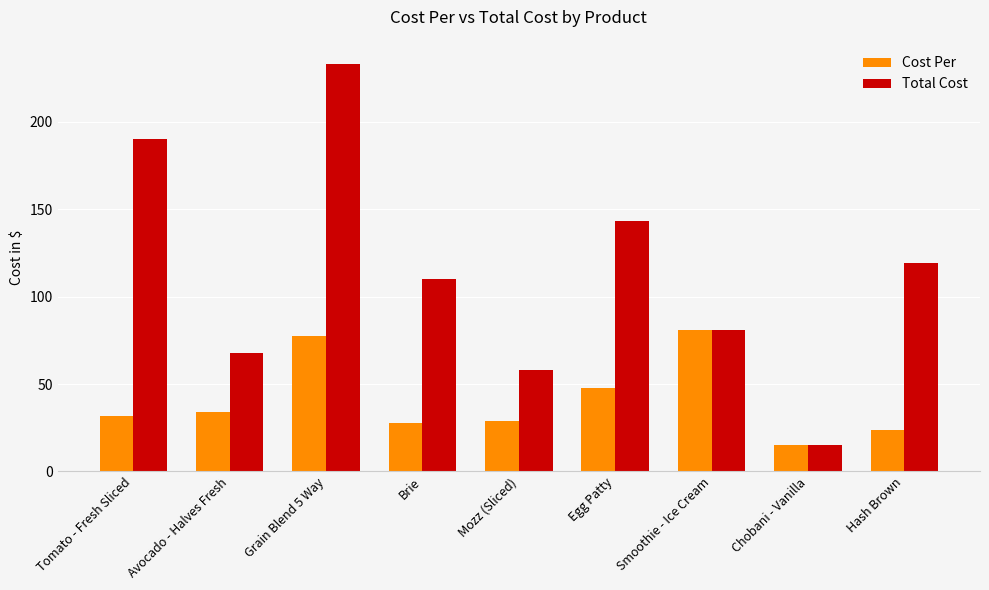

At which label is Total Cost closest to 124?

Hash Brown